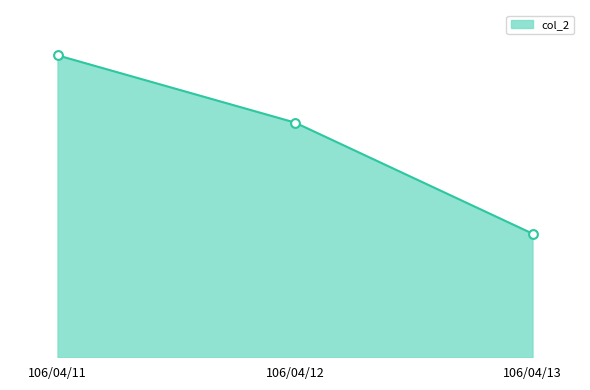

Between 106/04/13 and 106/04/12, which is larger?

106/04/12